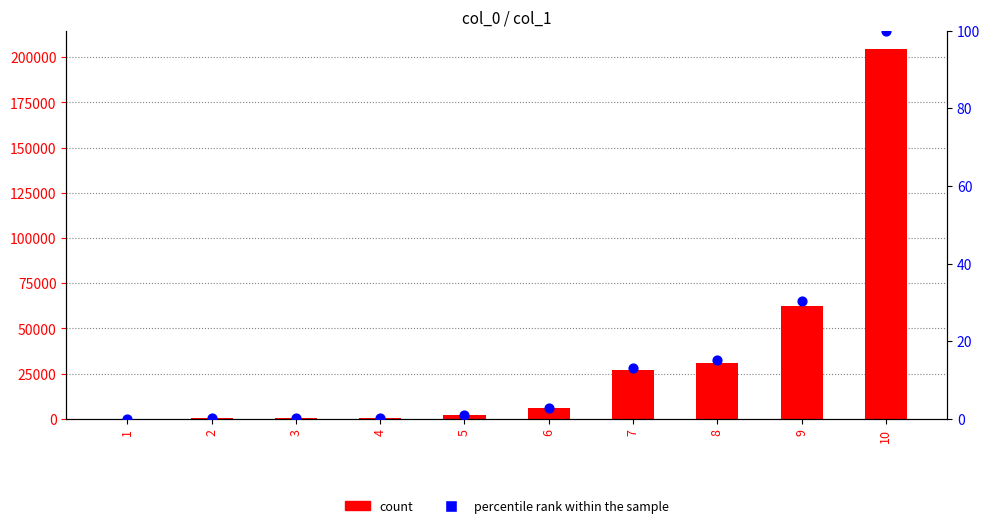

What is the total value across all series at 1?

22.0